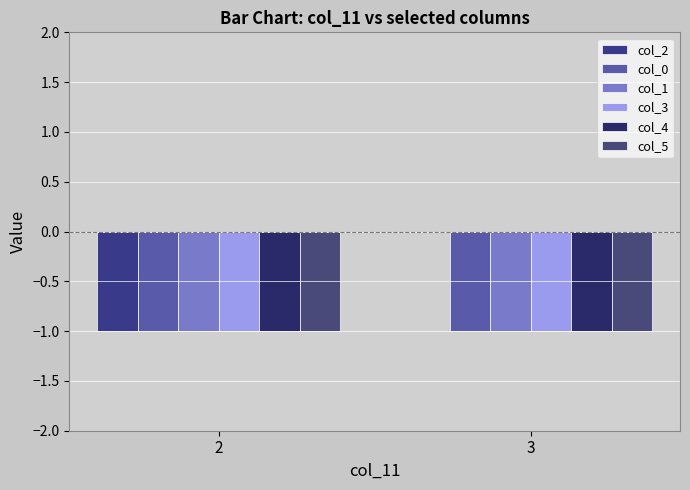

At 3, list the series in order from smallest to largest.

col_0, col_1, col_3, col_4, col_5, col_2